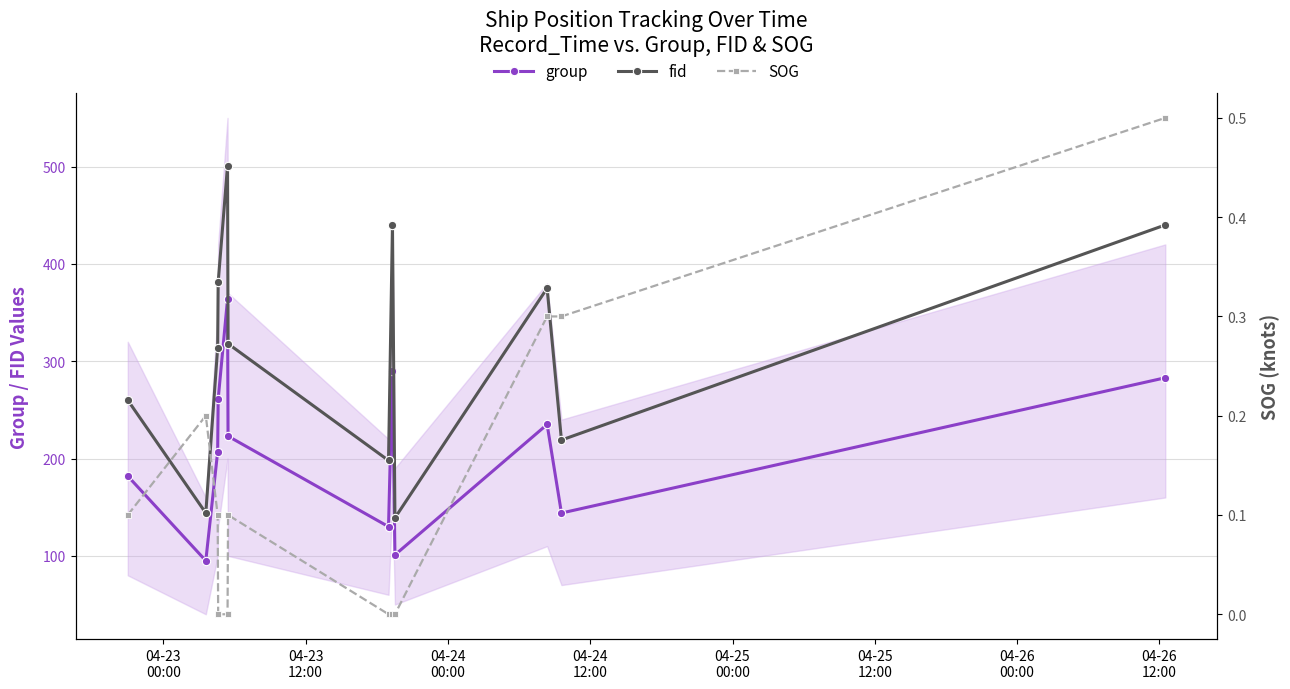

How many interior local valleys does the group series have?

4